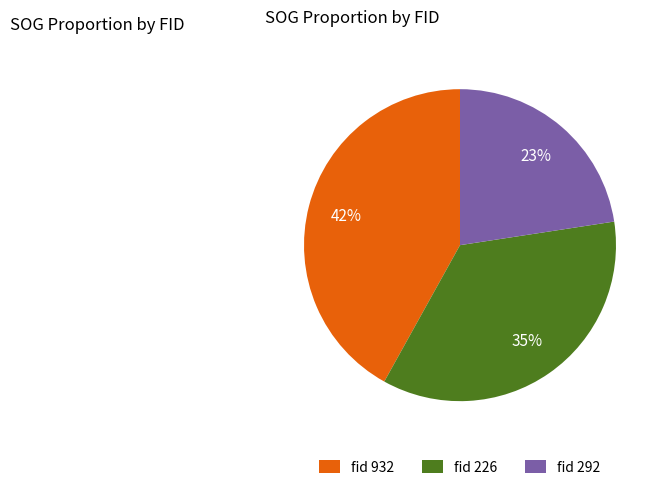

To the nearest percent, what is the difference between the largest and smallest slice percentages?

19%